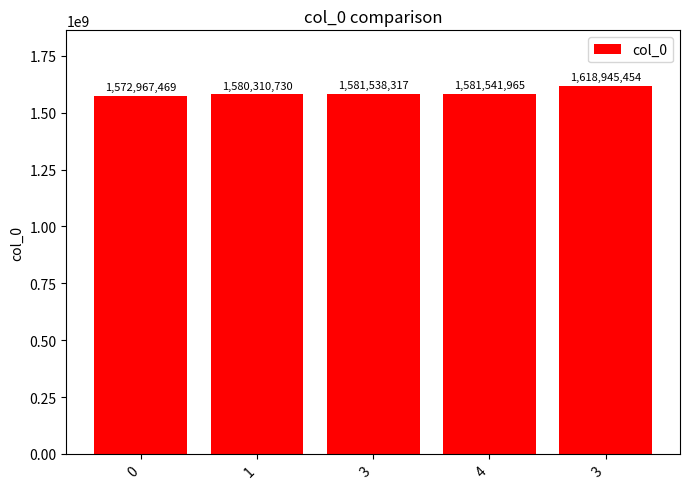

How many distinct data groups are displayed?

1